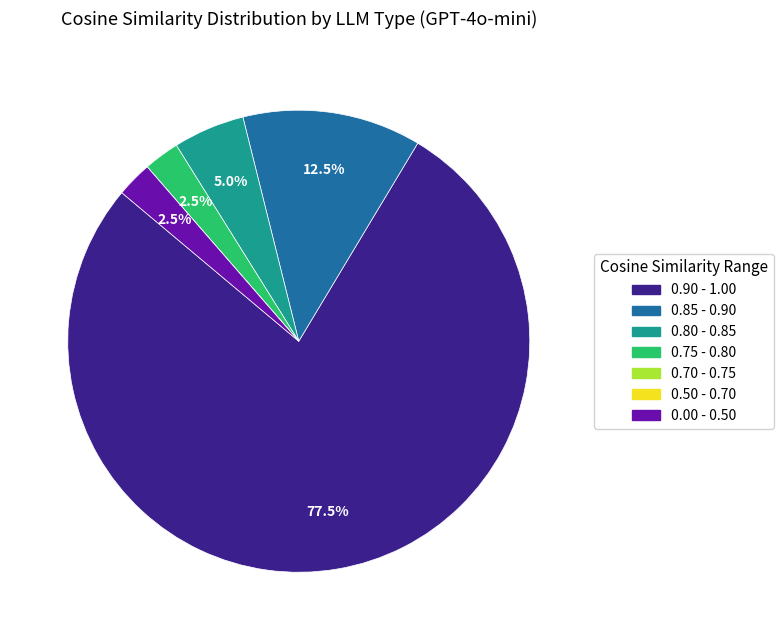

What percentage is NOT represented by 0.75 - 0.80?

97.5%